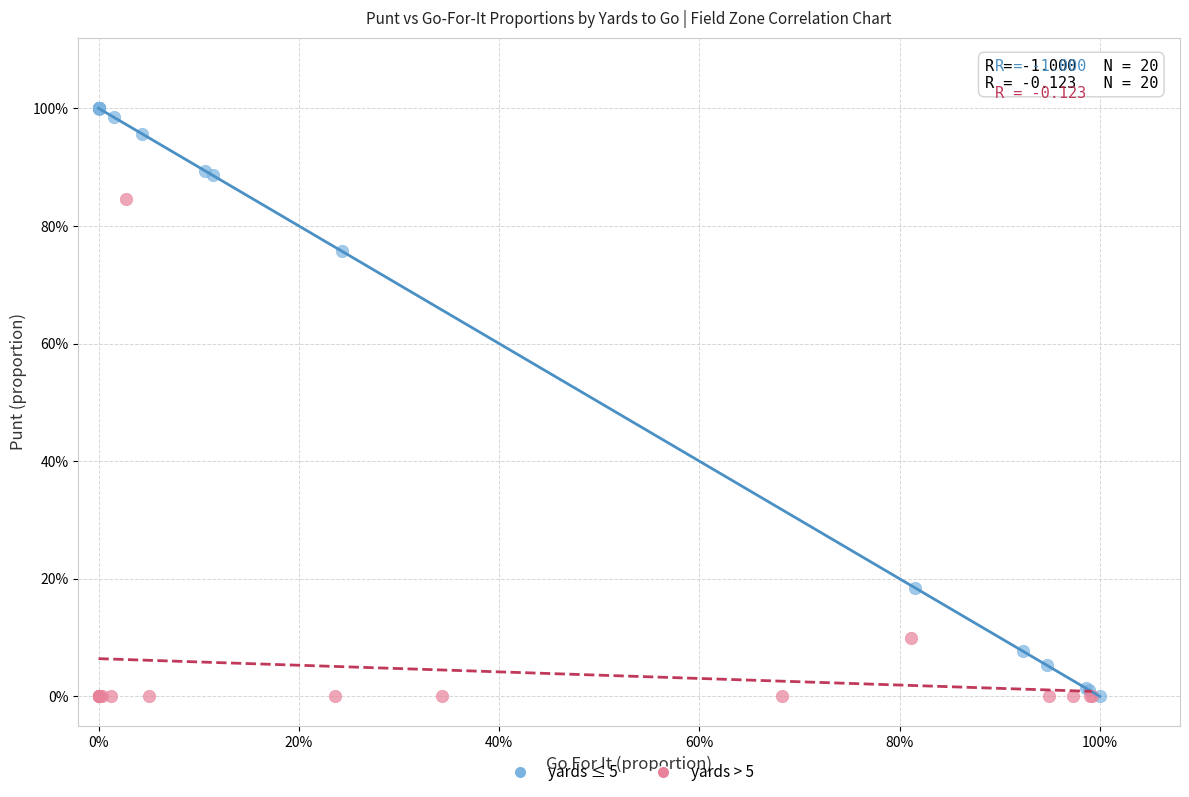

What are all the series names shown in the legend?

yards ≤ 5, yards > 5